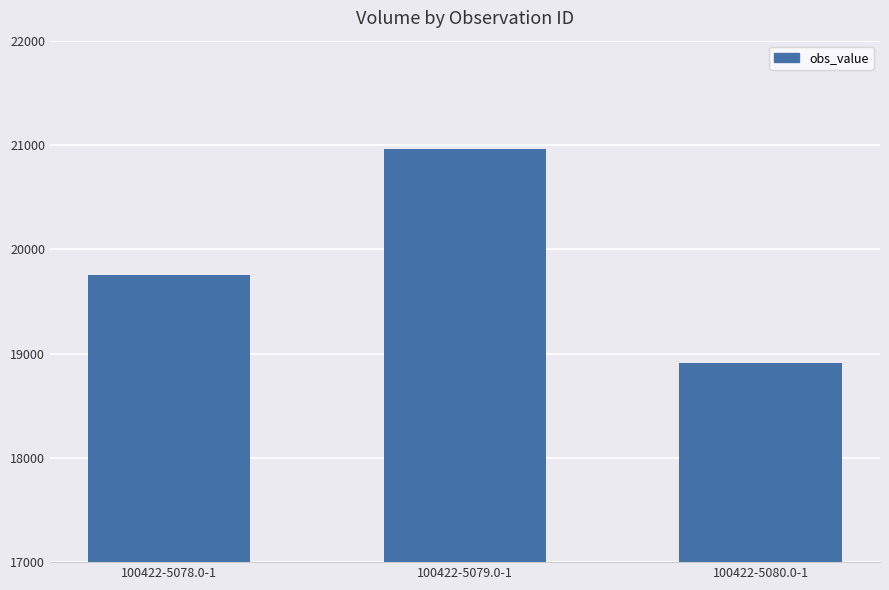

List the labels in order of value, smallest first.

100422-5080.0-1, 100422-5078.0-1, 100422-5079.0-1